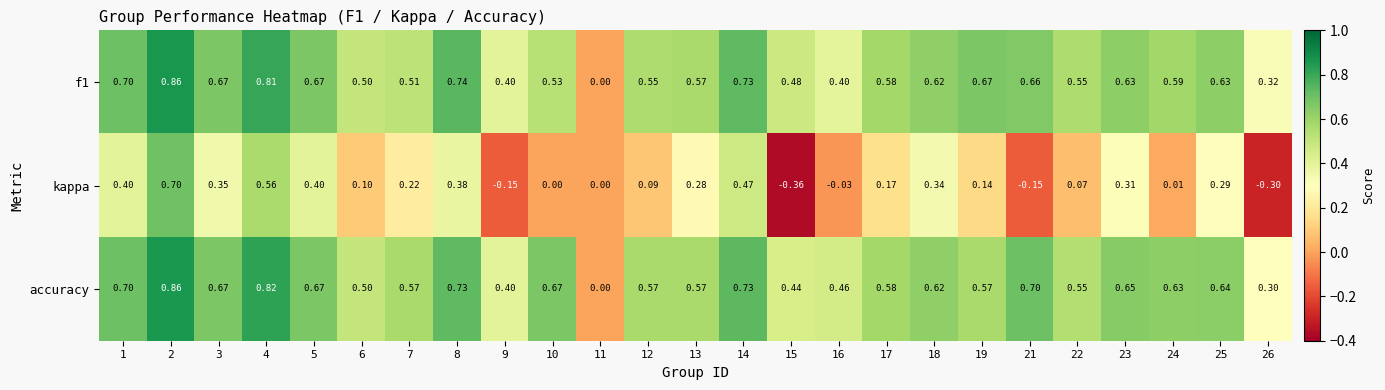

Which series has the widest spread of values?

kappa